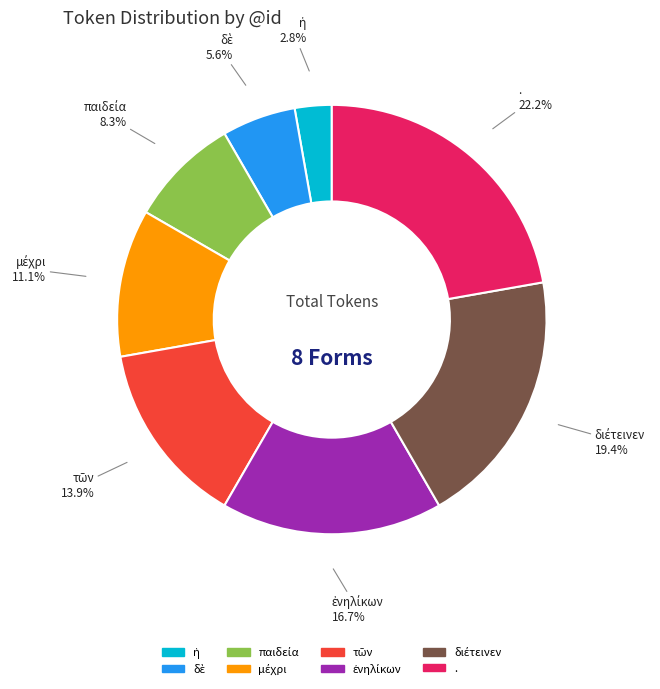

What is the largest slice in the pie chart?

.